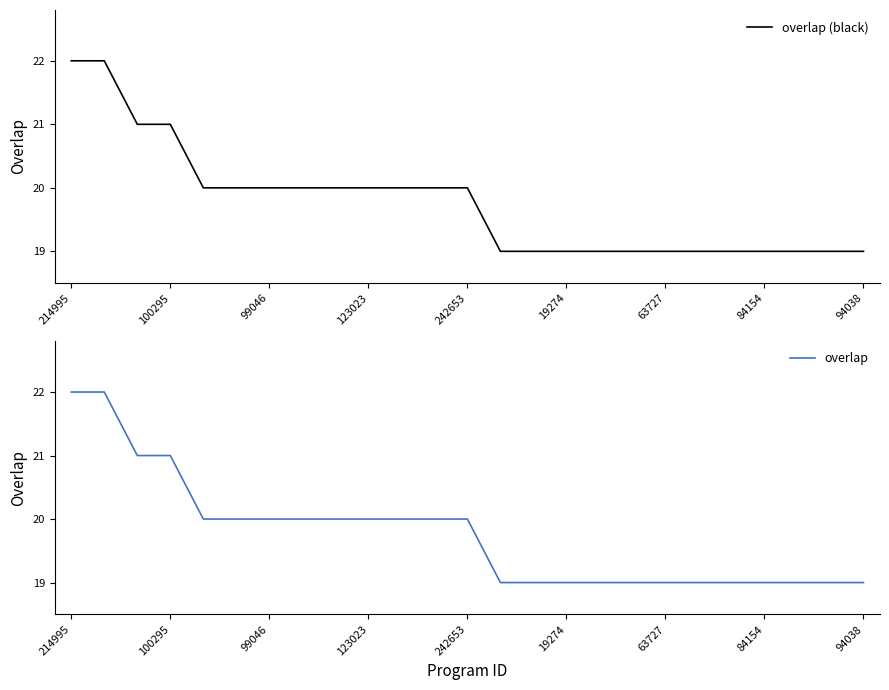

True or false: overlap (black) has more than 1 points higher than both neighbors.

False